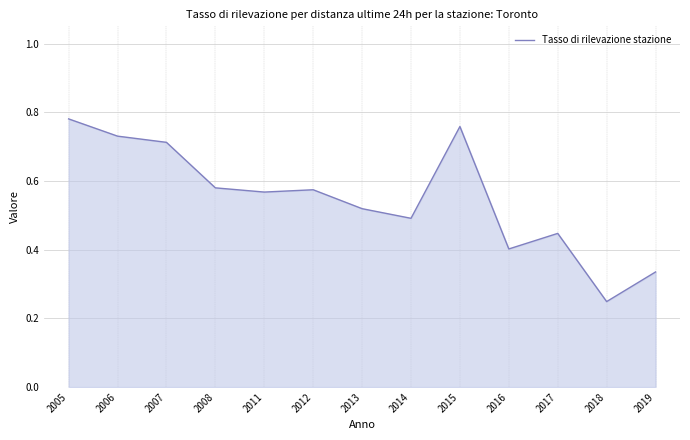

The value at 2013 is 0.2. True or false?

False